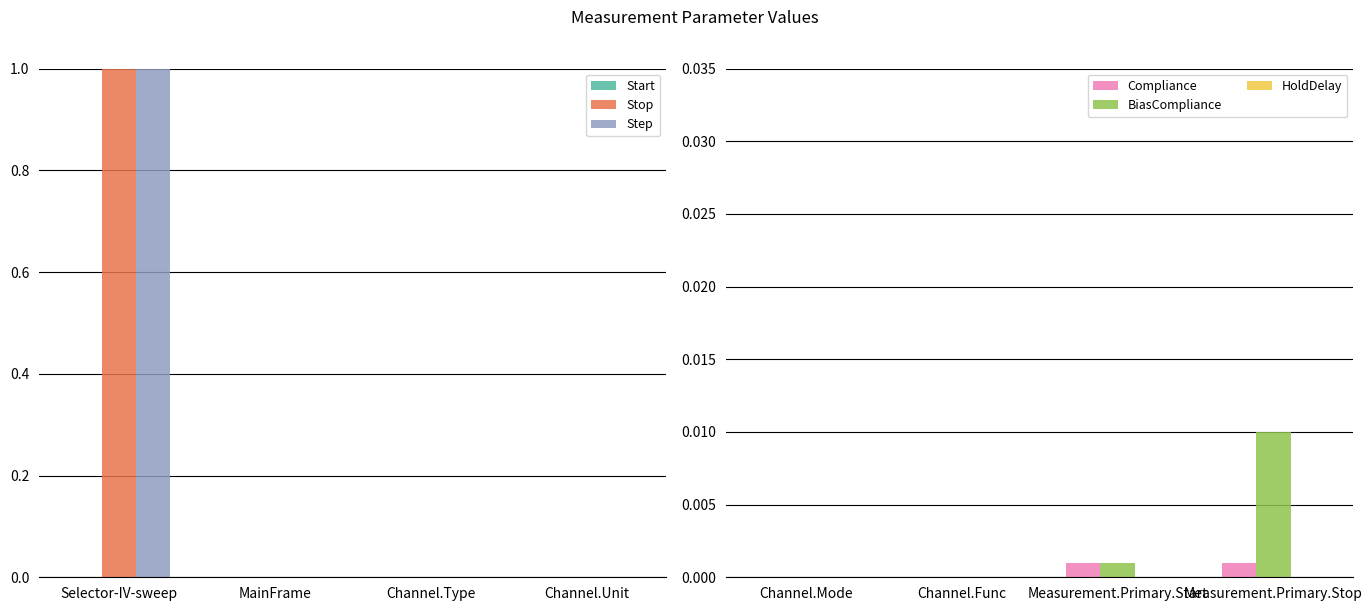

At which label does BiasCompliance reach its peak?

Measurement.Primary.Stop